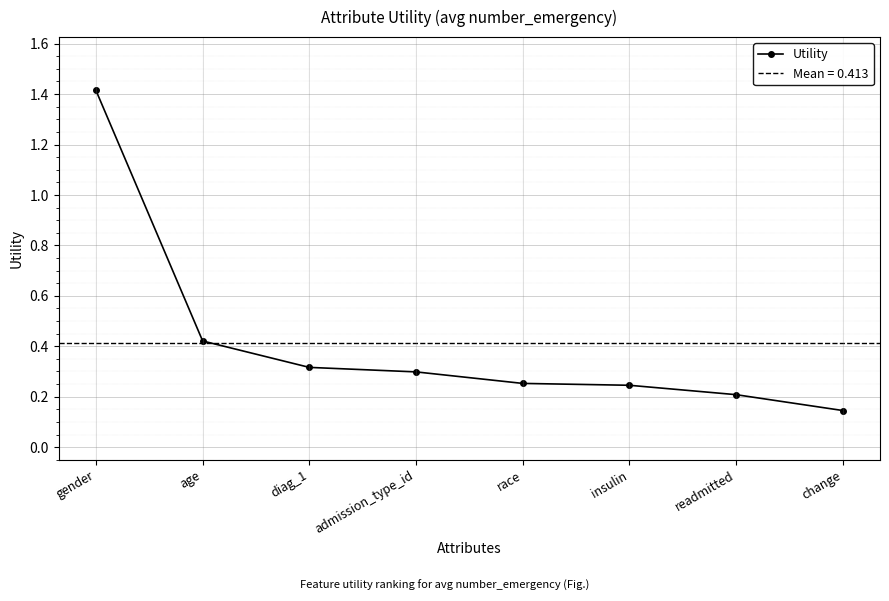

What is the greatest value displayed?

1.4